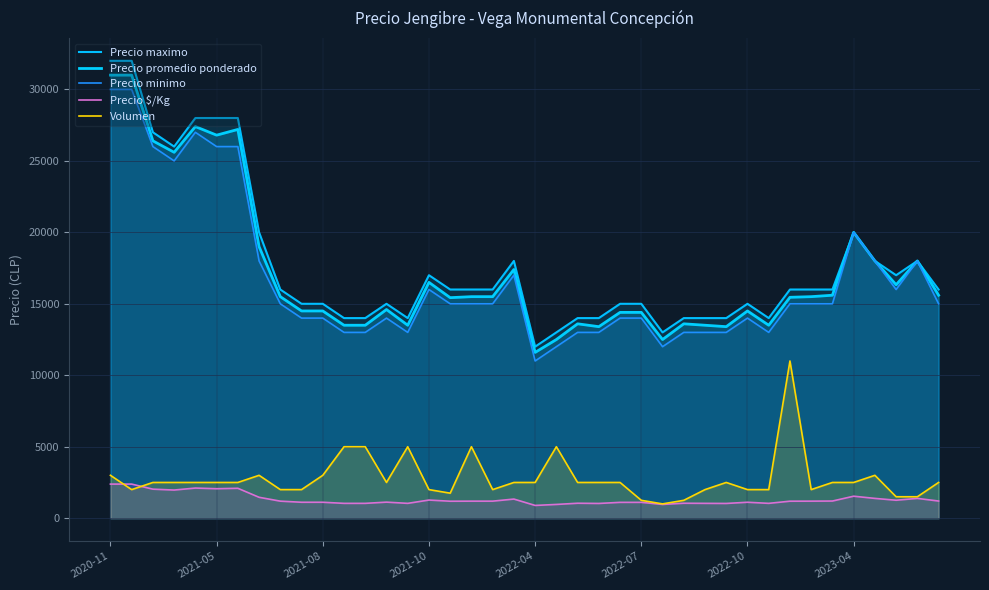

At 36, list the series in order from largest to smallest.

Precio maximo, Precio promedio ponderado, Precio minimo, Volumen, Precio $/Kg